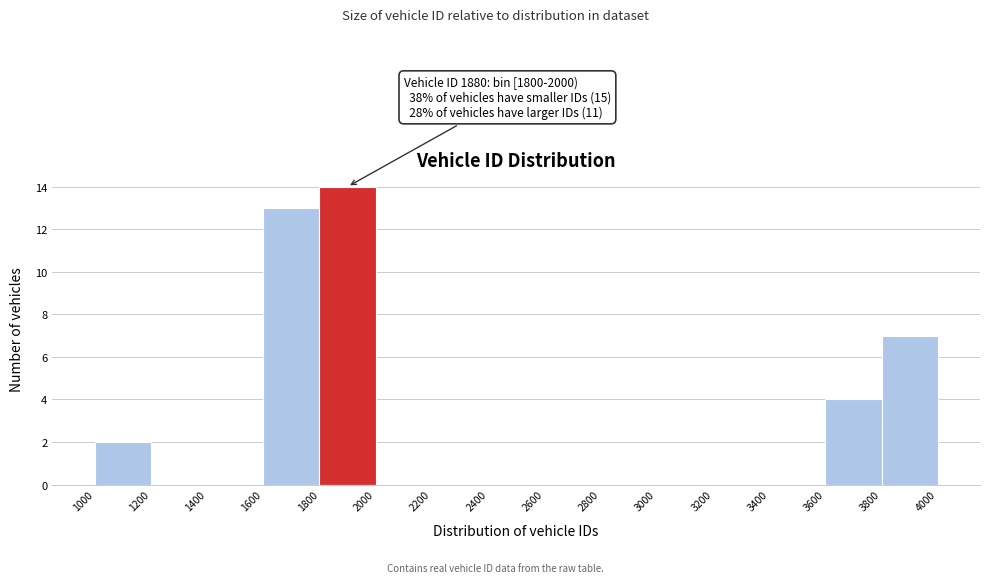

Which range on the x-axis has the tallest bar?

1800 to 2000